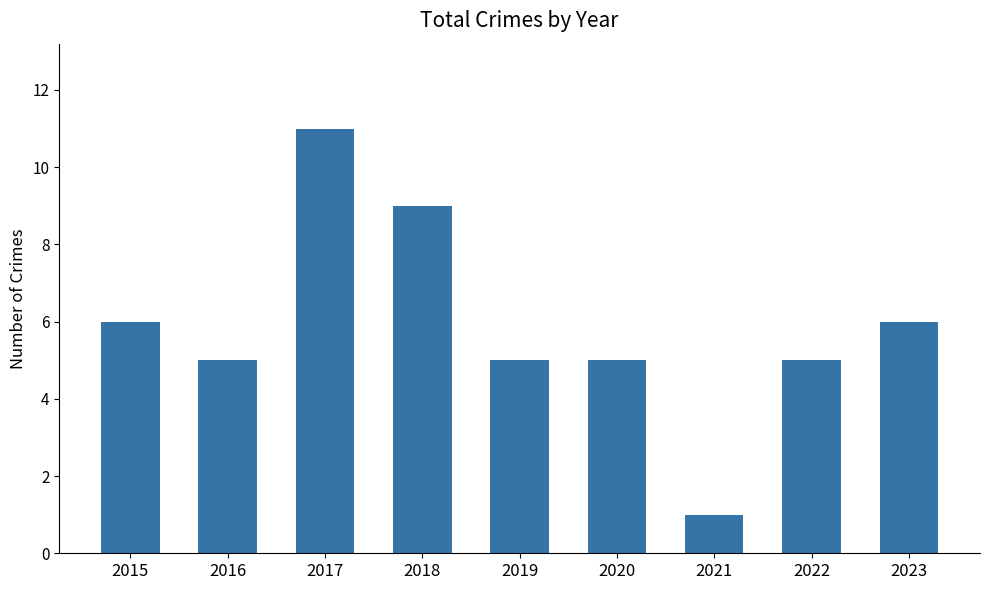

Is it true that the value at 2017 is 3?

False